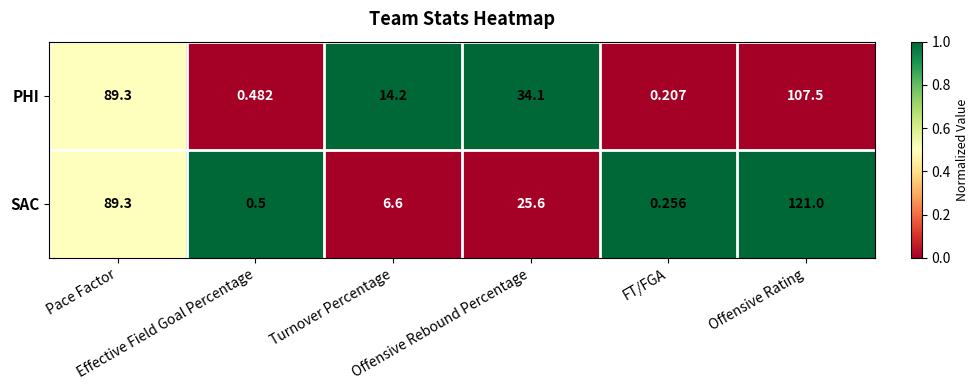

List the series in order of their peak value, lowest first.

PHI, SAC